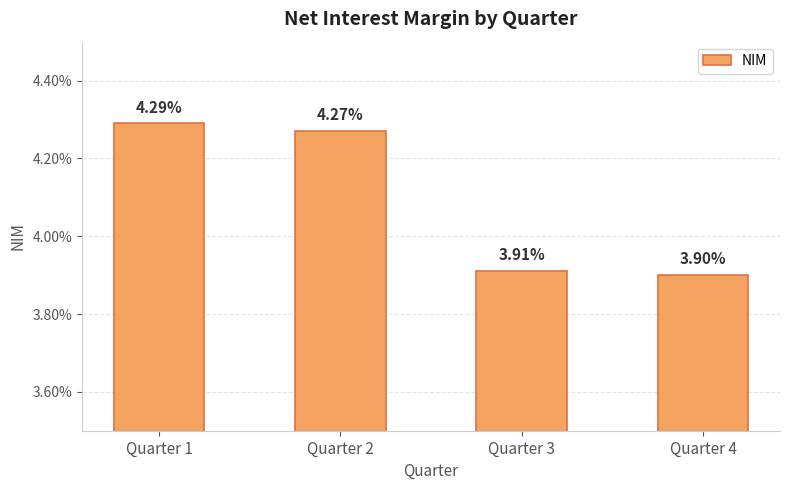

Are the bars horizontal?

No